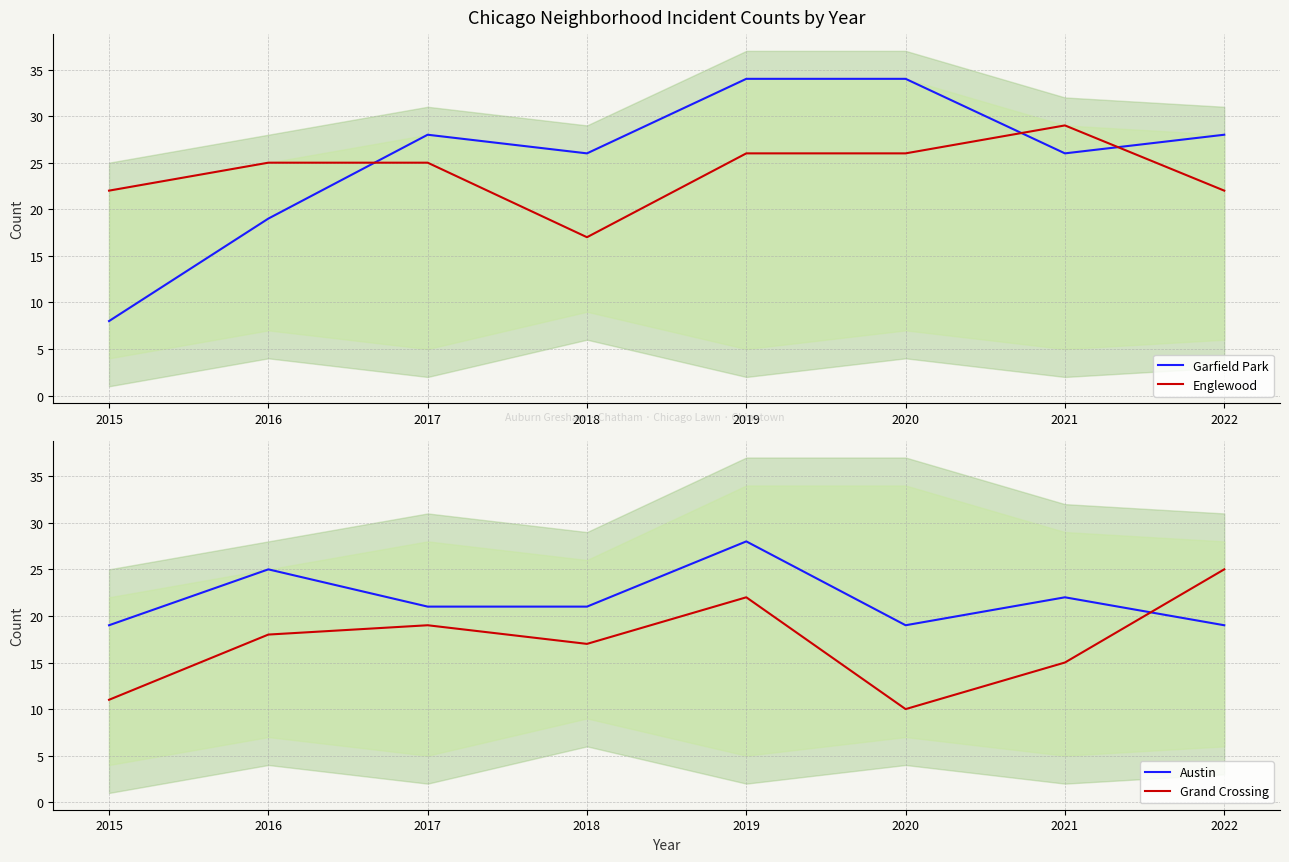

How many distinct data groups are displayed?

4